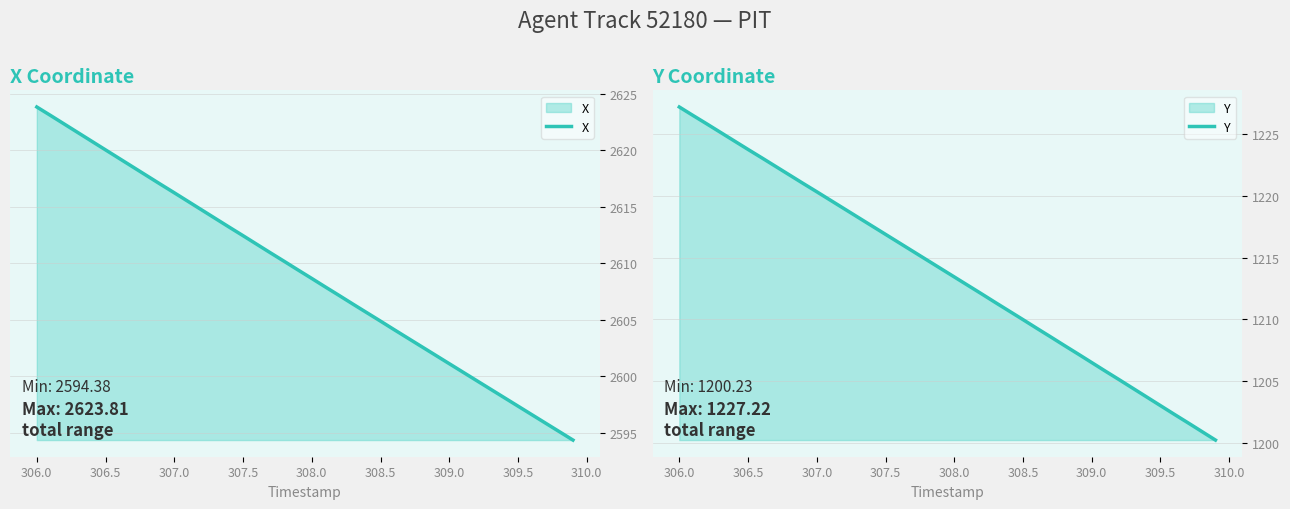

At which label does X first exceed 2609?

306.0